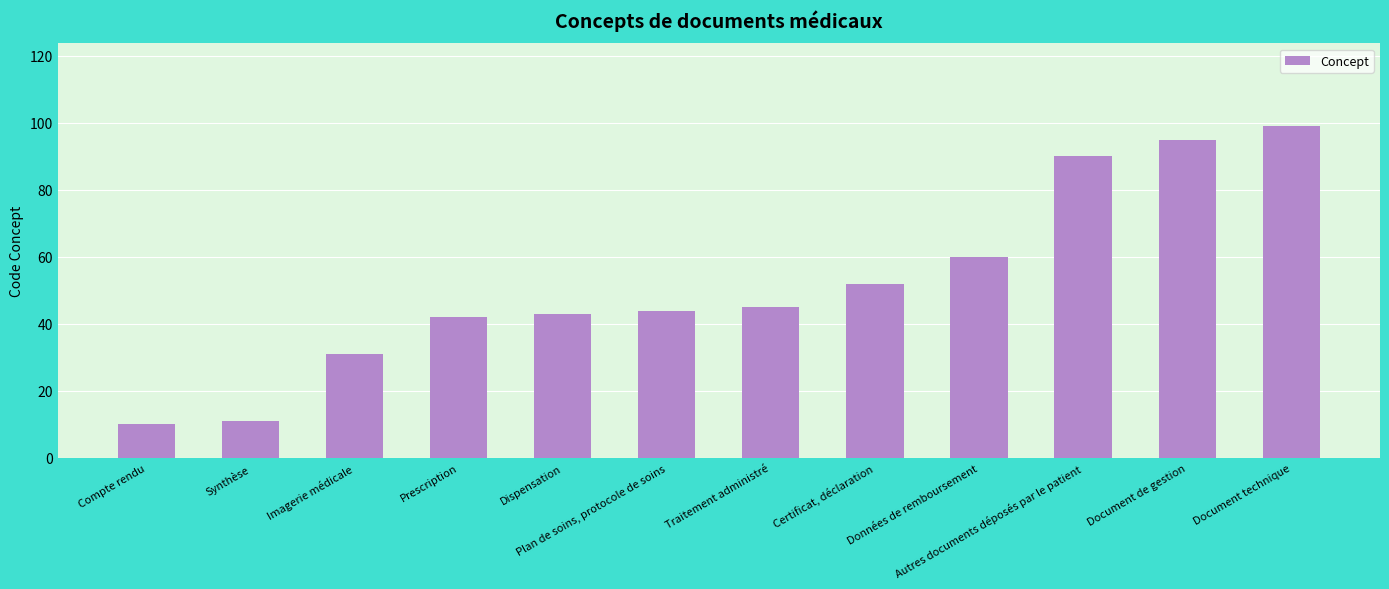

Are the bars horizontal?

No